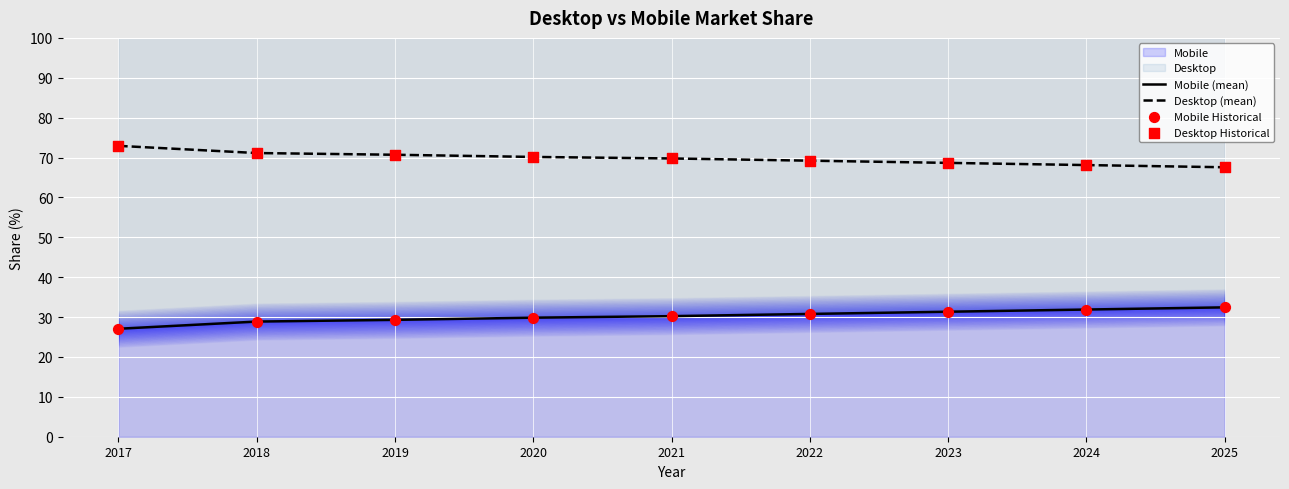

Is the value of Mobile (mean) at 2017 greater than the value of Desktop (mean) at 2022?

No